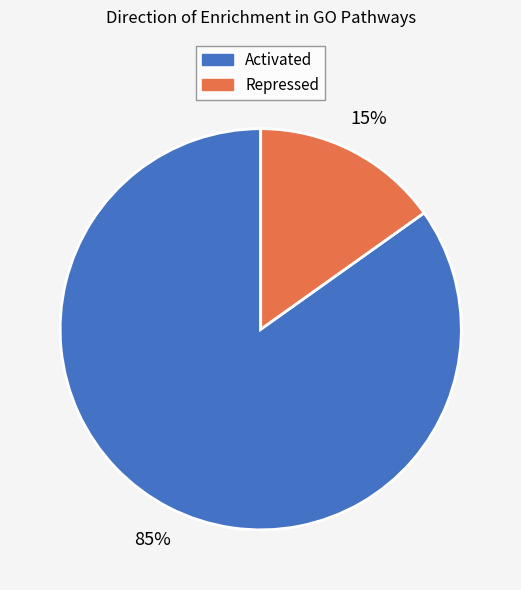

What is the smallest slice in the pie chart?

Repressed